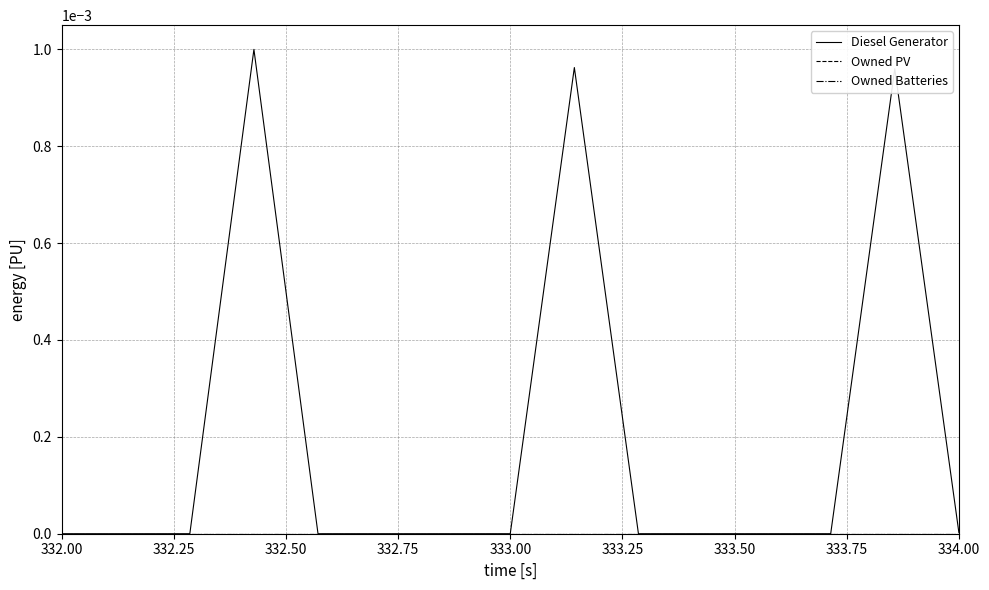

Does the chart display data point markers on the line(s)?

No